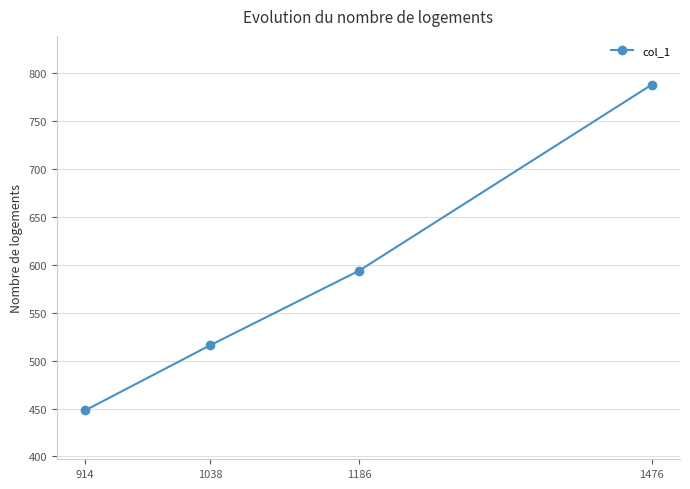

What is the sum of the values at 1038 and 1186?

1110